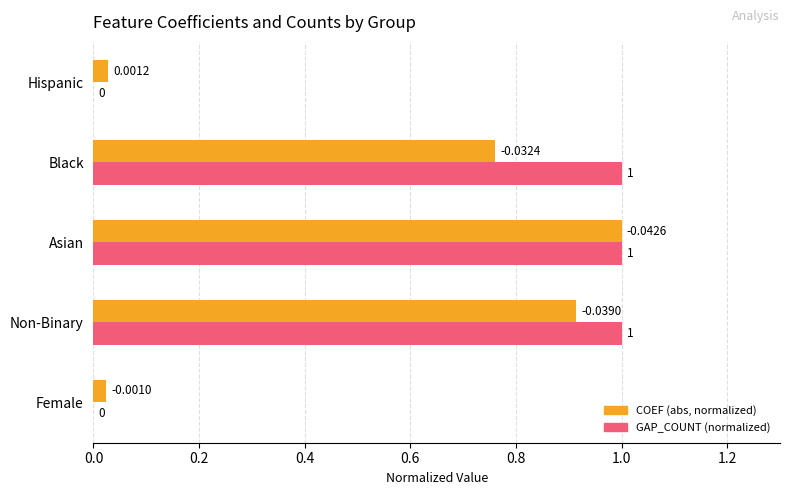

At which category is the sum across all series the highest?

Asian